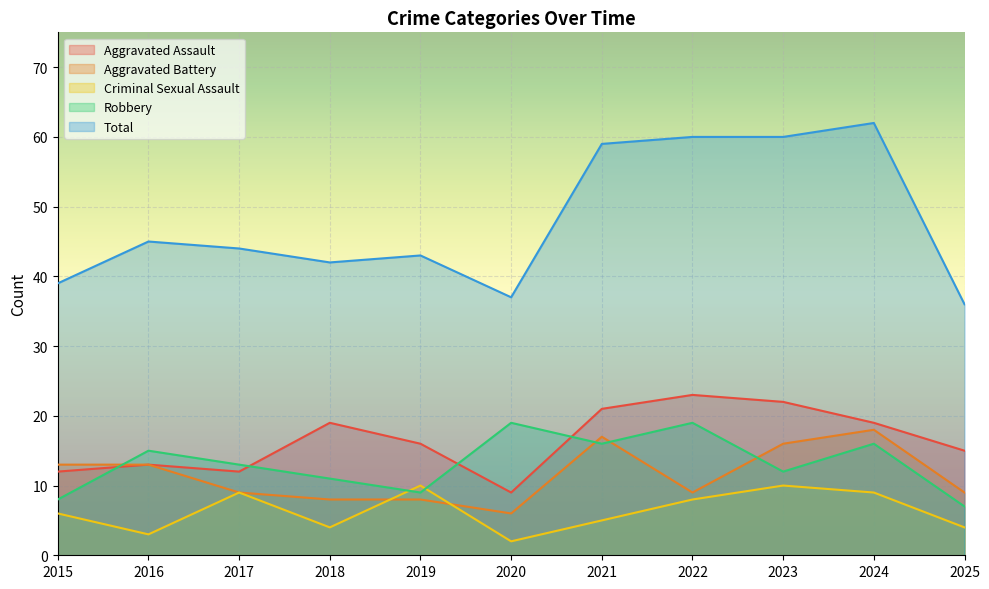

What is the maximum value for Robbery?

19